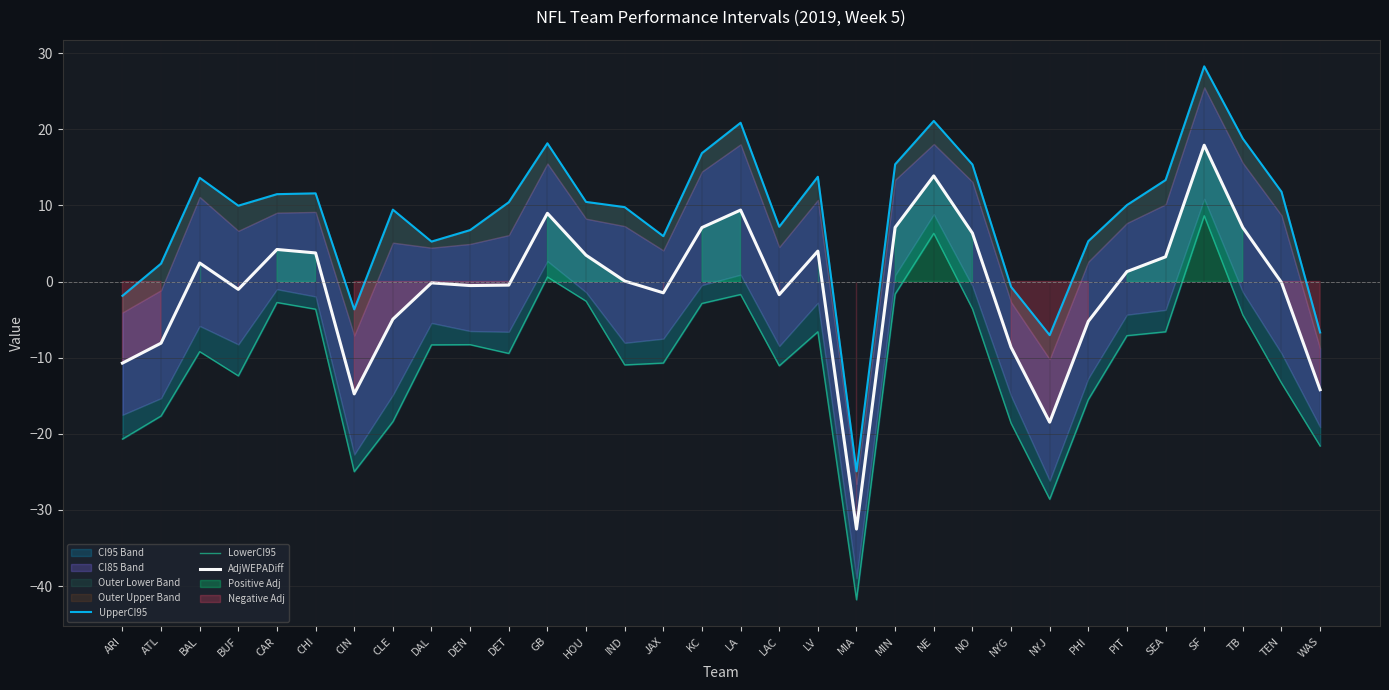

True or false: AdjWEPADiff has a value of 4.0 at LV.

True